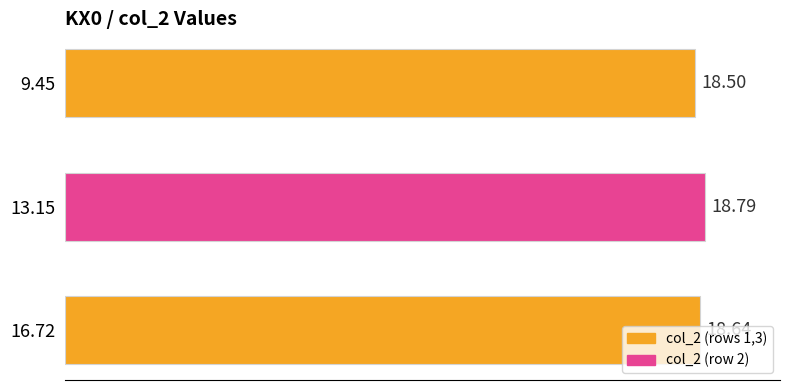

What is the sum of all values?

55.9